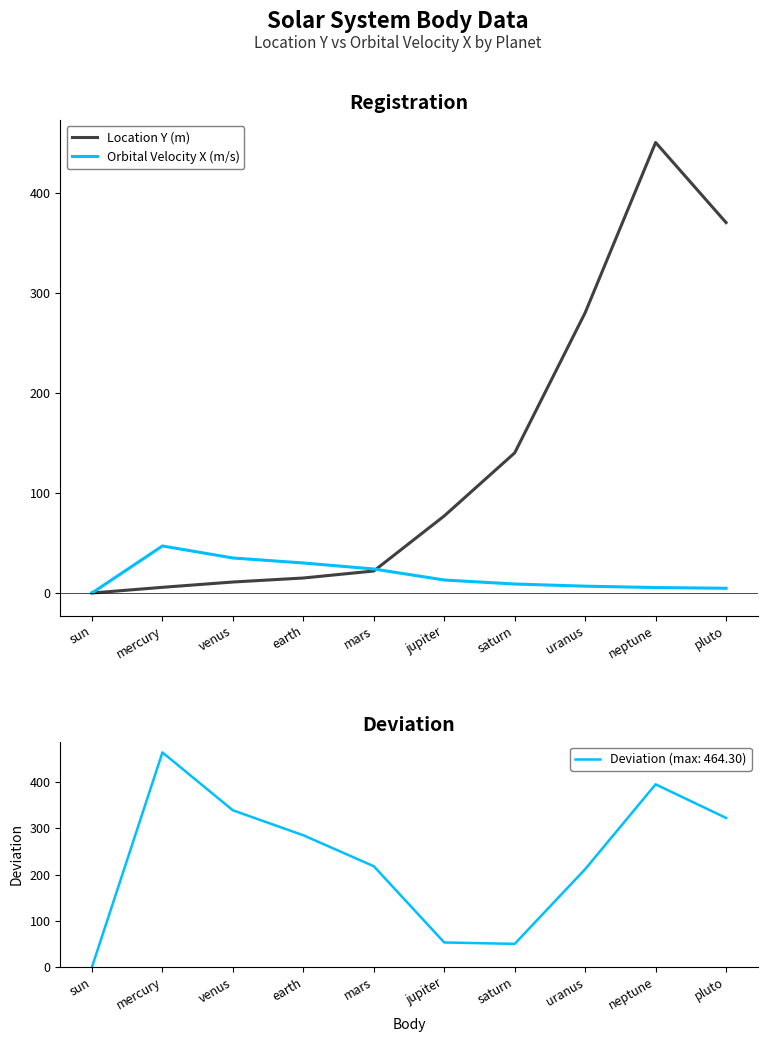

True or false: Location Y (m) and Orbital Velocity X (m/s) cross at least once.

True